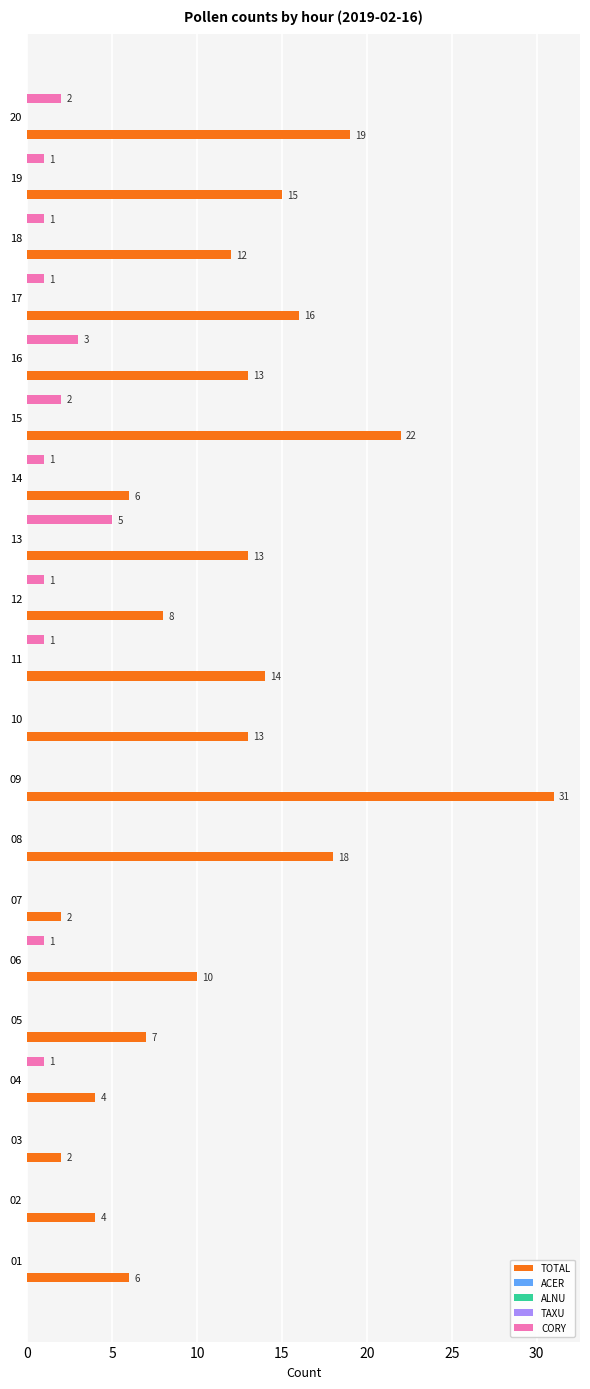

Is the value of ACER at 35 greater than the value of CORY at 16?

No